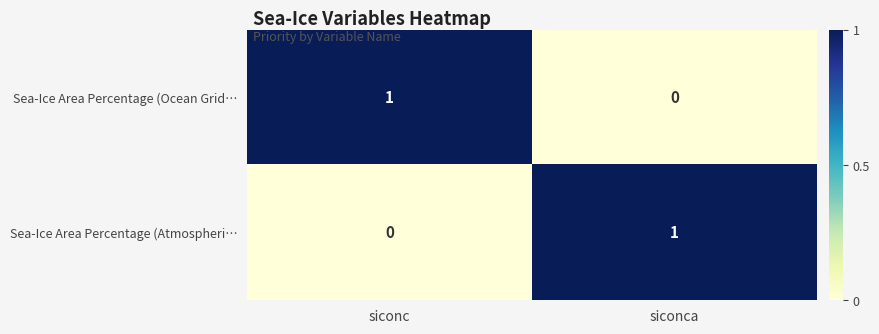

Rank the categories by Sea-Ice Area Percentage (Ocean Grid… value from lowest to highest.

siconca, siconc